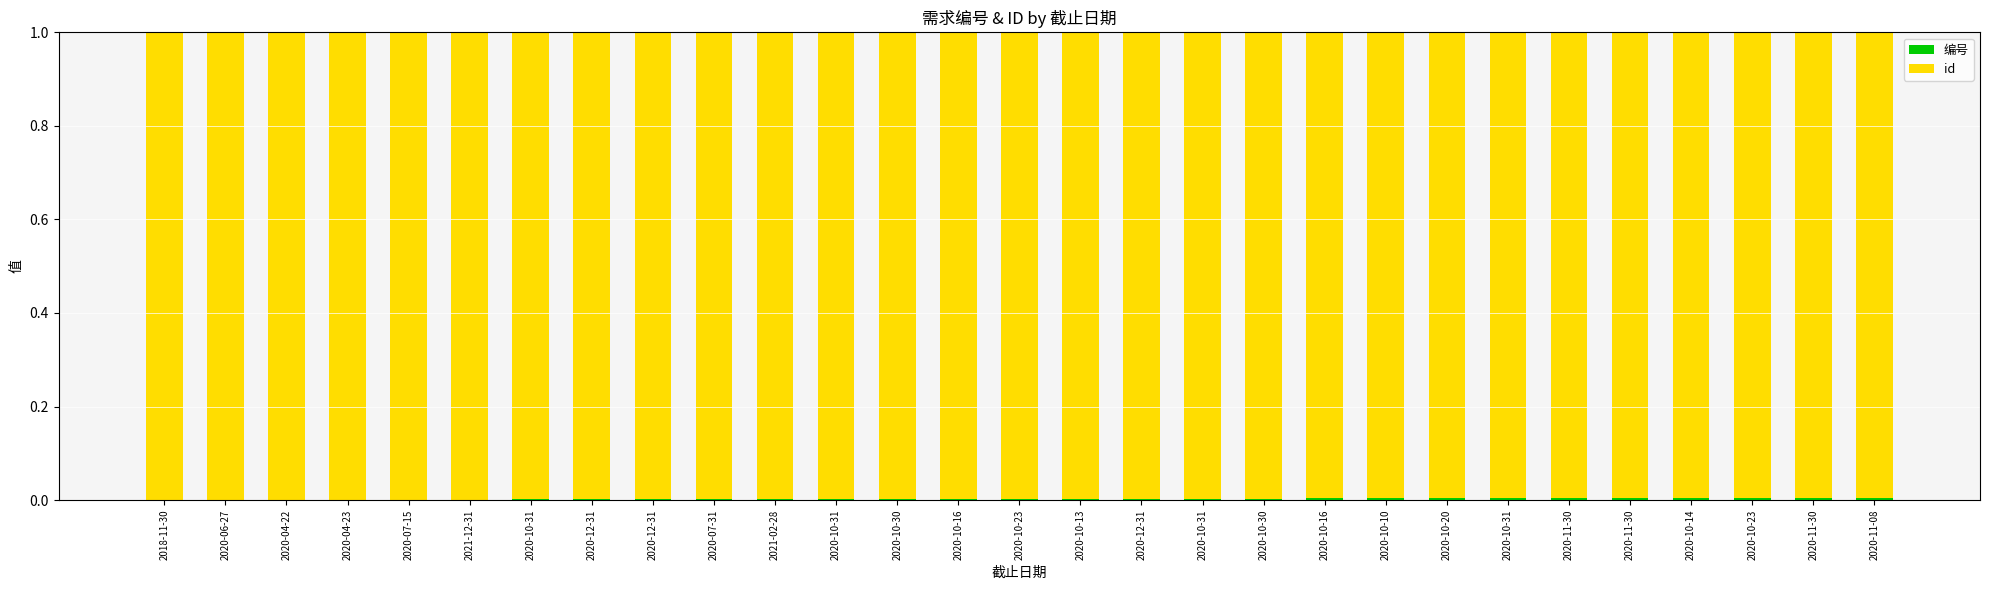

What is the sum of all id values?

28.9